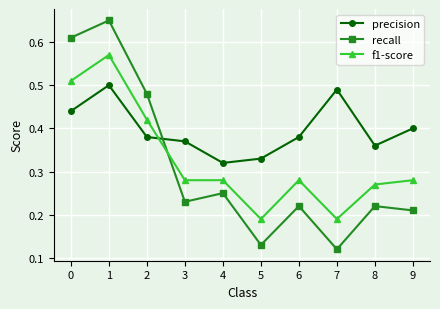

True or false: precision has a value of 0.5 at 8.

False